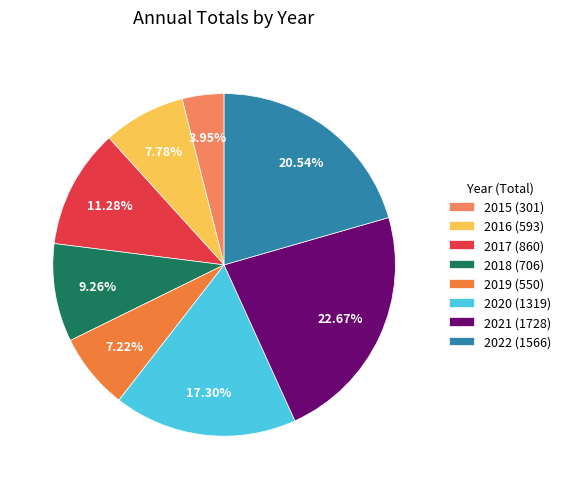

Between 2021 and 2019, which is larger?

2021